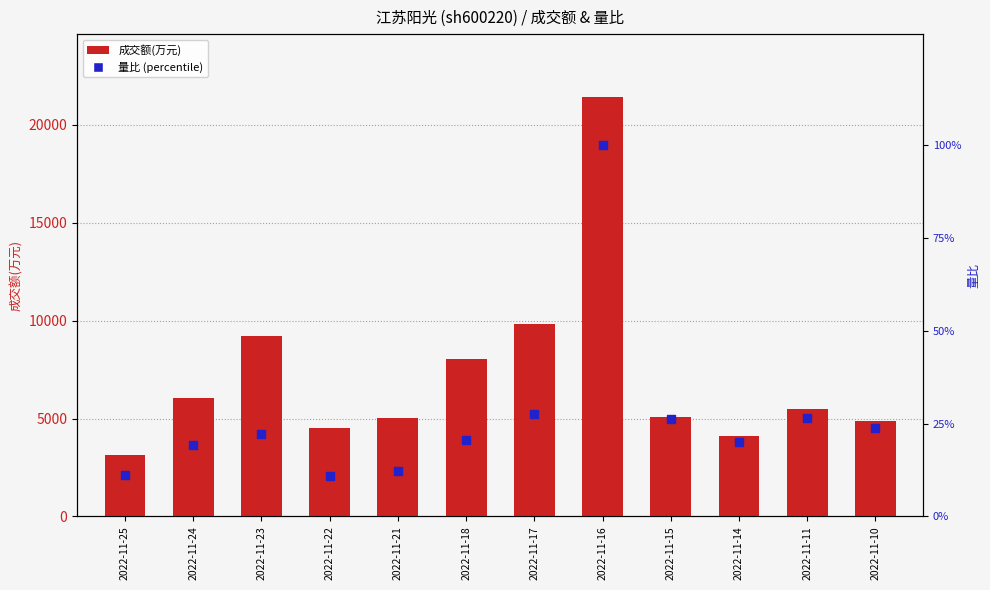

Which series contains the highest Y value?

成交额(万元)